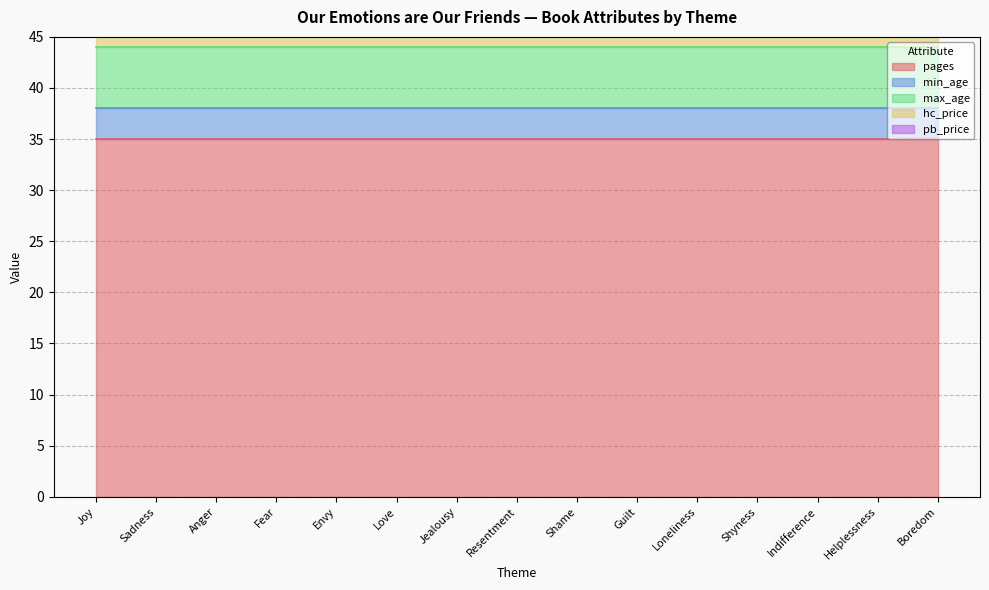

Rank the categories by pb_price value from lowest to highest.

Joy, Sadness, Anger, Fear, Envy, Love, Jealousy, Resentment, Shame, Guilt, Loneliness, Shyness, Indifference, Helplessness, Boredom